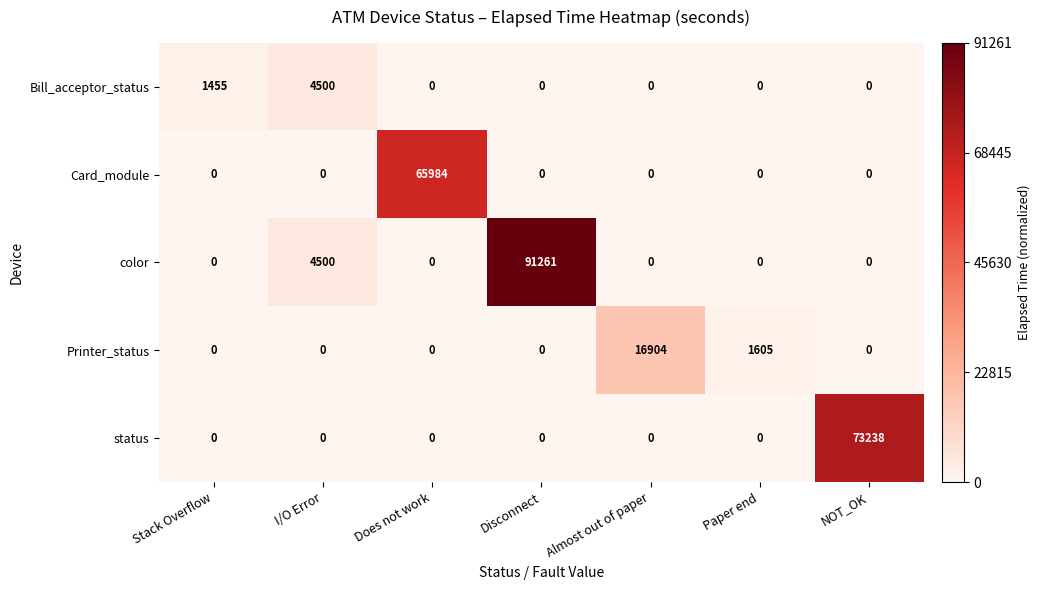

What is the greatest value displayed?

91261